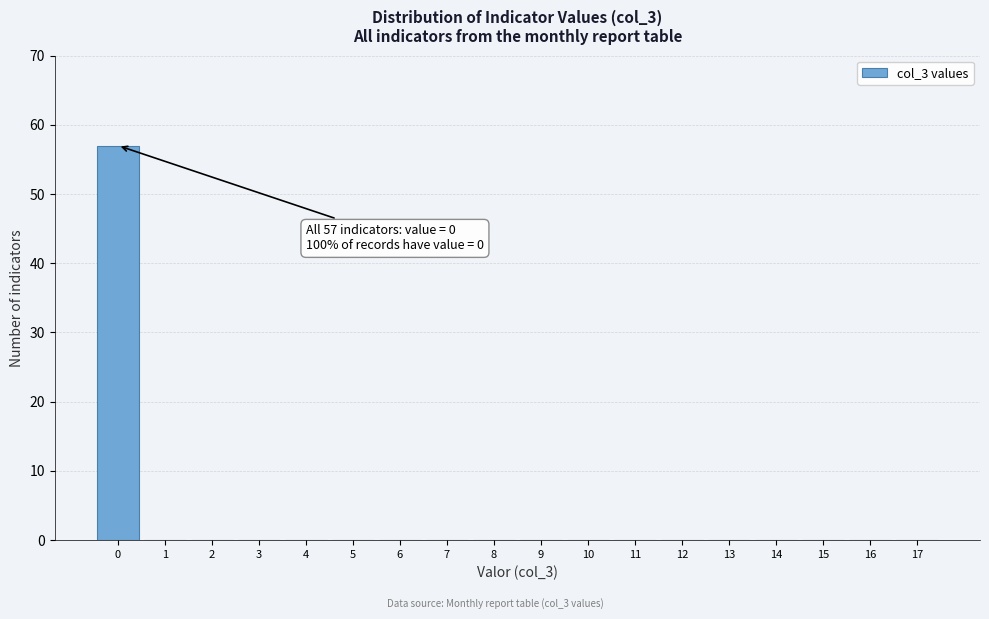

Reading left to right, extract all data points from this chart.

0=57	1=0	2=0	3=0	4=0	5=0	6=0	7=0	8=0	9=0	10=0	11=0	12=0	13=0	14=0	15=0	16=0	17=0